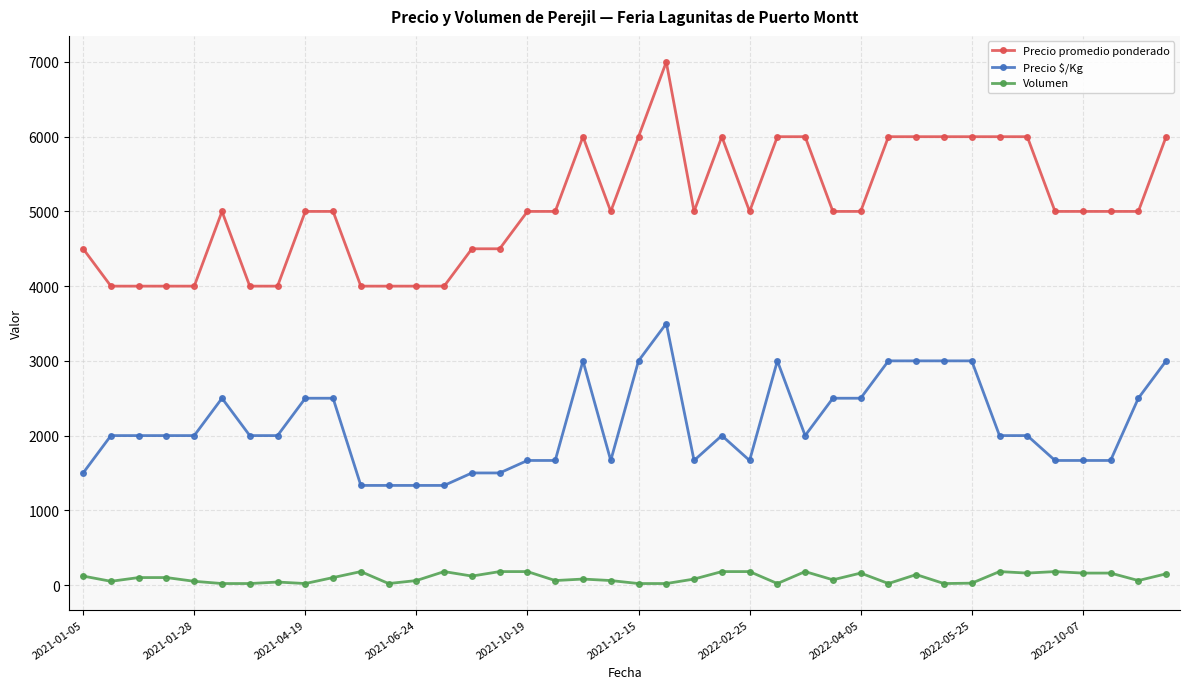

How many data points does each series have?

40